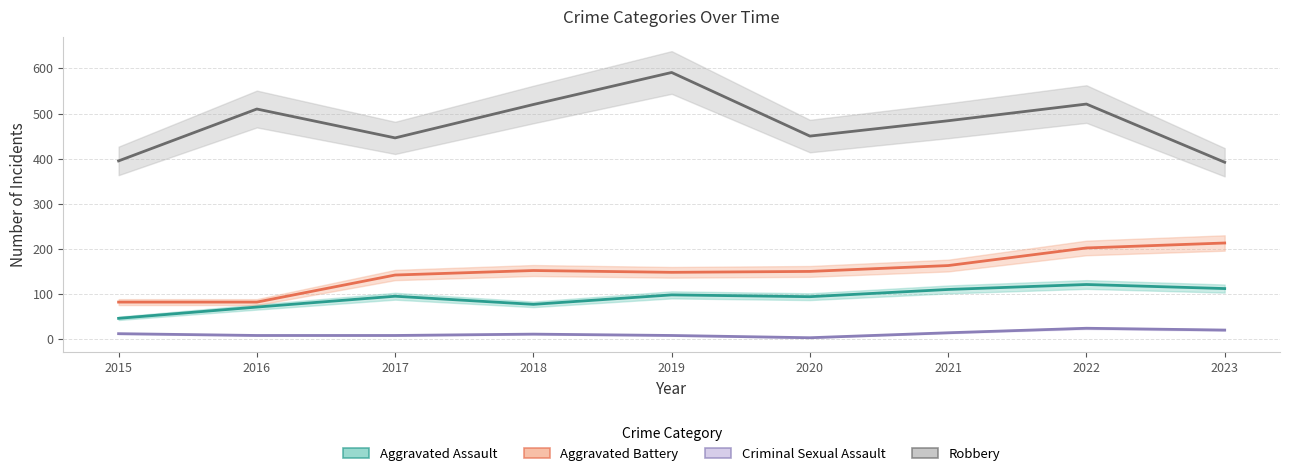

True or false: Criminal Sexual Assault and Aggravated Assault intersect in this chart.

False